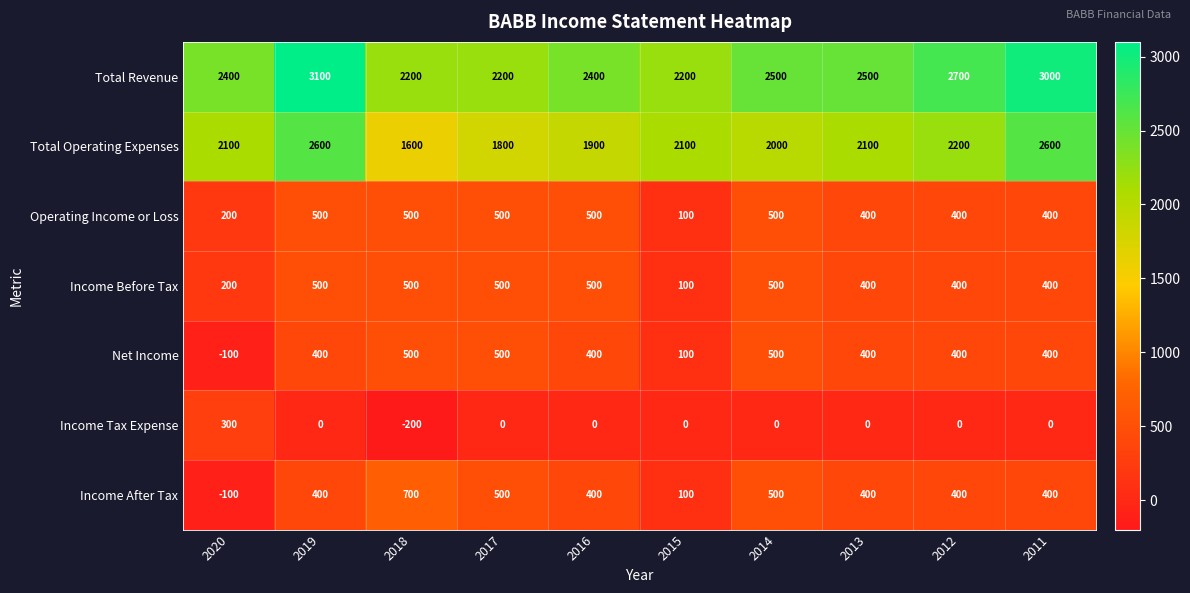

True or false: Income Tax Expense has a value of -156 at 2019.

False